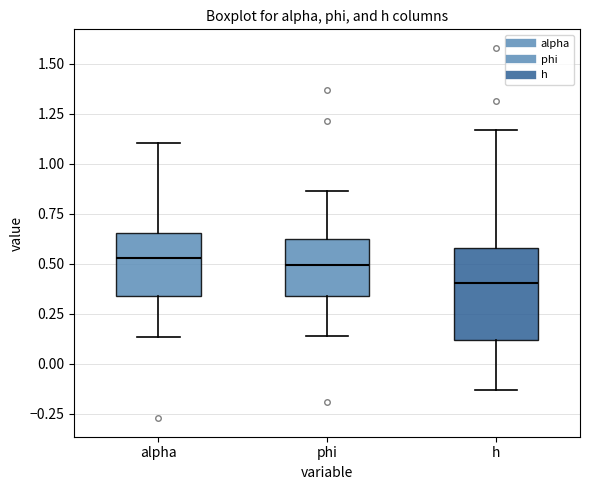

Which box's median line is the lowest?

h